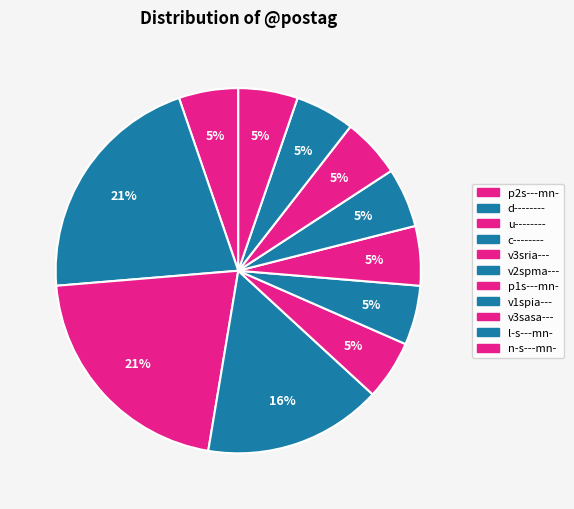

How many slices are in this pie chart?

11